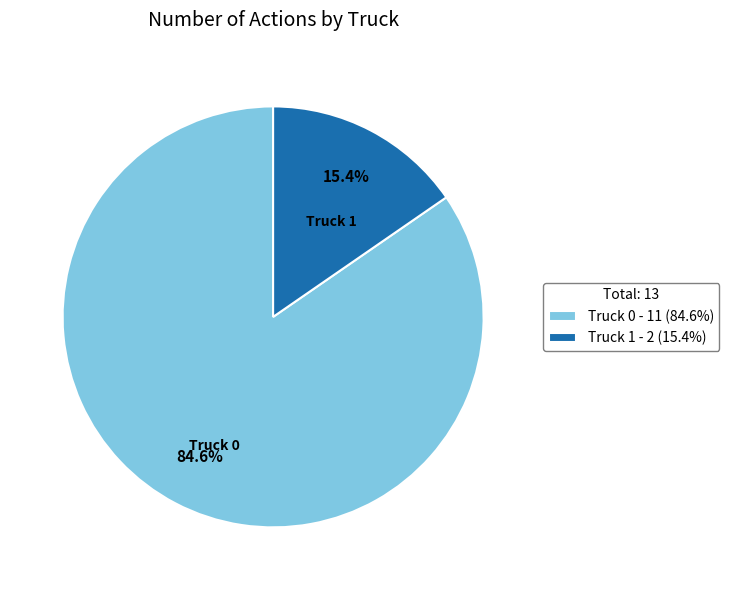

To the nearest percent, what is the combined percentage of Truck 1 and Truck 0?

100%